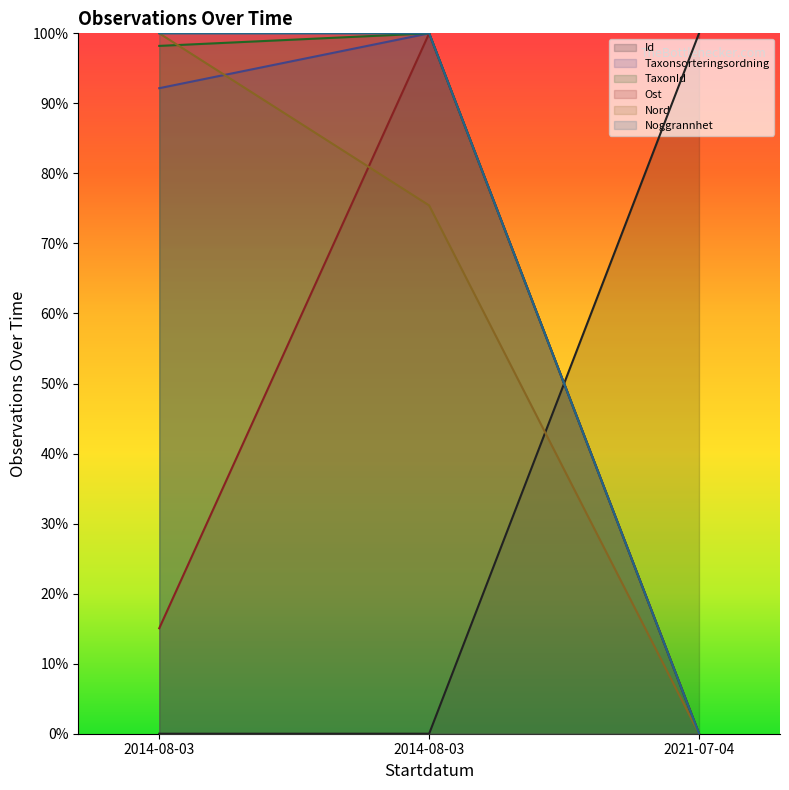

Rank the series by their maximum value, from lowest to highest.

Id, Taxonsorteringsordning, TaxonId, Ost, Nord, Noggrannhet